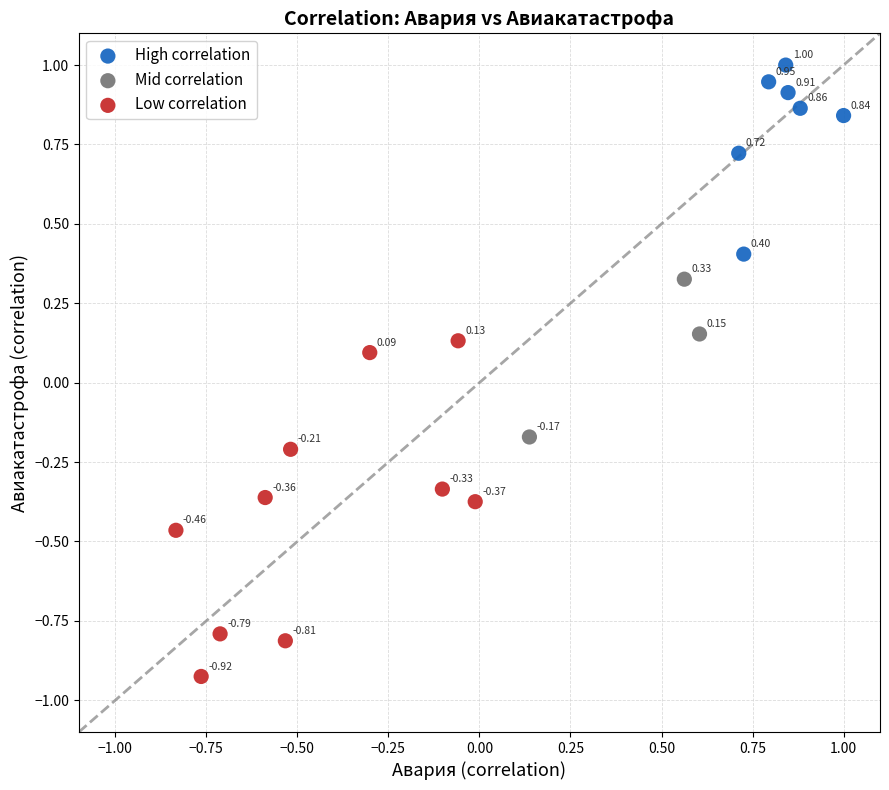

Which series contains the lowest Y value?

Low correlation